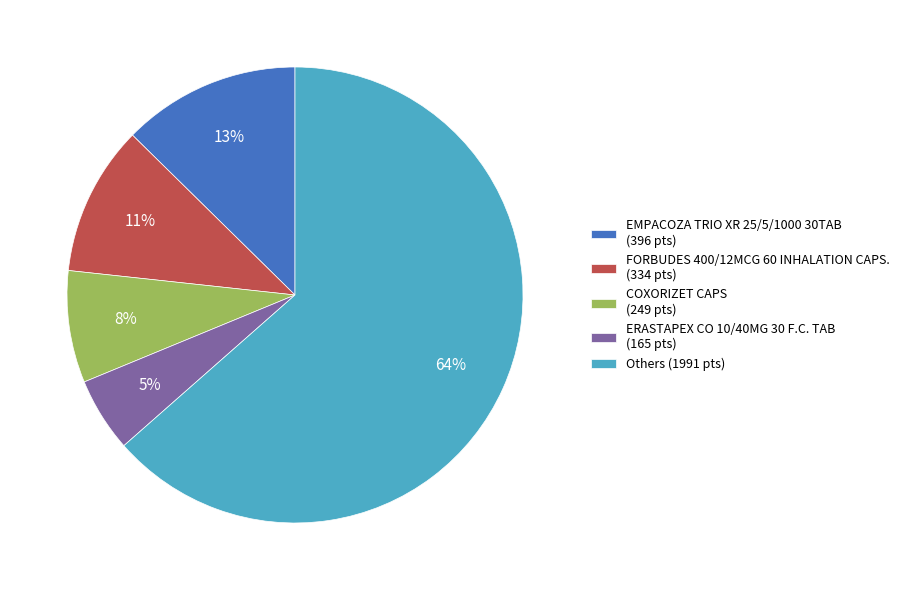

To the nearest percent, what is the average slice percentage?

20%